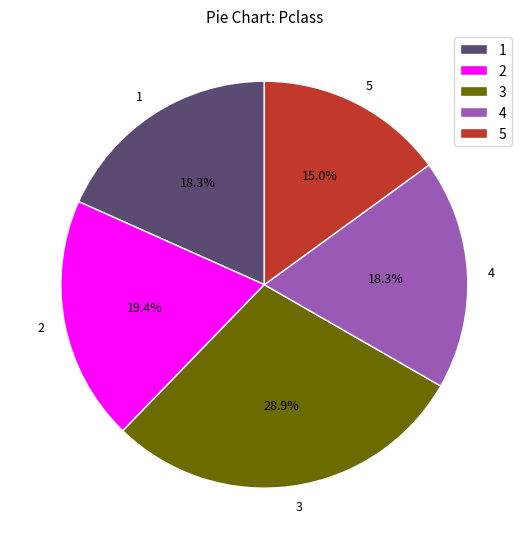

How many slices are in this pie chart?

5